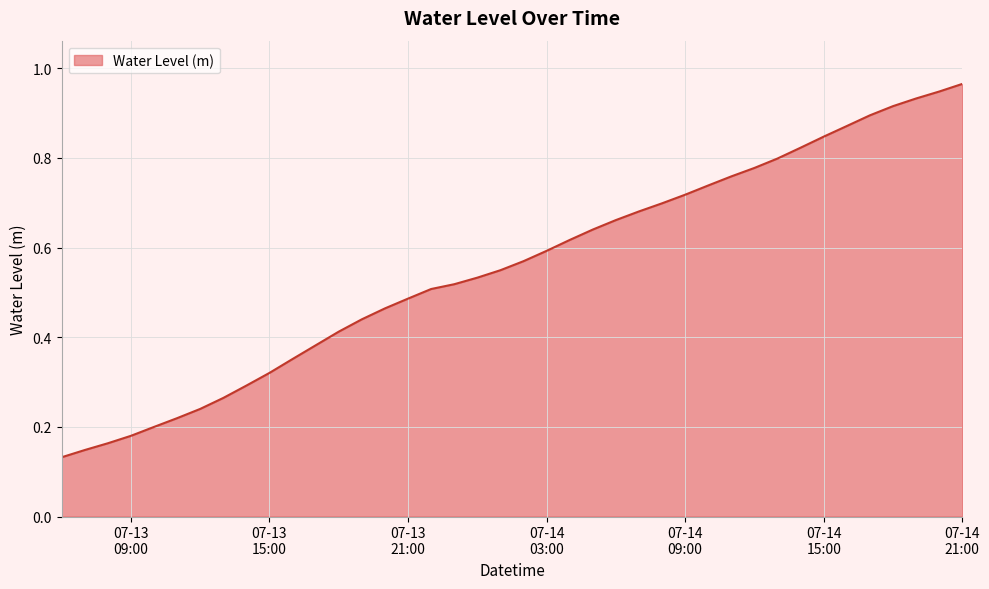

List the labels in order of value, smallest first.

2024-07-13 06:00:00, 2024-07-13 07:00:00, 2024-07-13 08:00:00, 2024-07-13 09:00:00, 2024-07-13 10:00:00, 2024-07-13 11:00:00, 2024-07-13 12:00:00, 2024-07-13 13:00:00, 2024-07-13 14:00:00, 2024-07-13 15:00:00, 2024-07-13 16:00:00, 2024-07-13 17:00:00, 2024-07-13 18:00:00, 2024-07-13 19:00:00, 2024-07-13 20:00:00, 2024-07-13 21:00:00, 2024-07-13 22:00:00, 2024-07-13 23:00:00, 2024-07-14 00:00:00, 2024-07-14 01:00:00, 2024-07-14 02:00:00, 2024-07-14 03:00:00, 2024-07-14 04:00:00, 2024-07-14 05:00:00, 2024-07-14 06:00:00, 2024-07-14 07:00:00, 2024-07-14 08:00:00, 2024-07-14 09:00:00, 2024-07-14 10:00:00, 2024-07-14 11:00:00, 2024-07-14 12:00:00, 2024-07-14 13:00:00, 2024-07-14 14:00:00, 2024-07-14 15:00:00, 2024-07-14 16:00:00, 2024-07-14 17:00:00, 2024-07-14 18:00:00, 2024-07-14 19:00:00, 2024-07-14 20:00:00, 2024-07-14 21:00:00